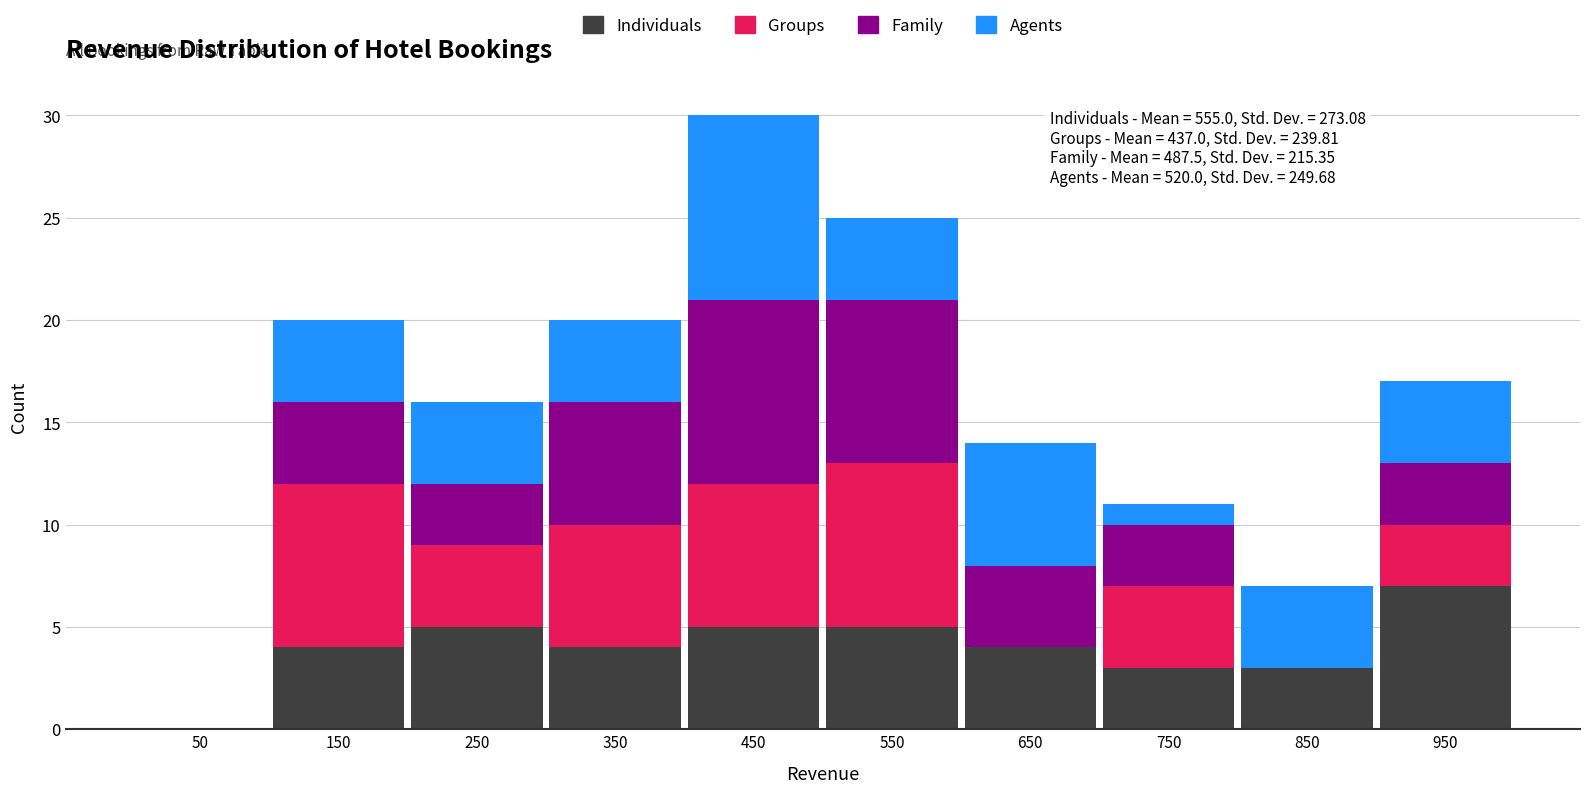

Which range on the x-axis has the tallest stacked bar (by total height)?

400 to 500